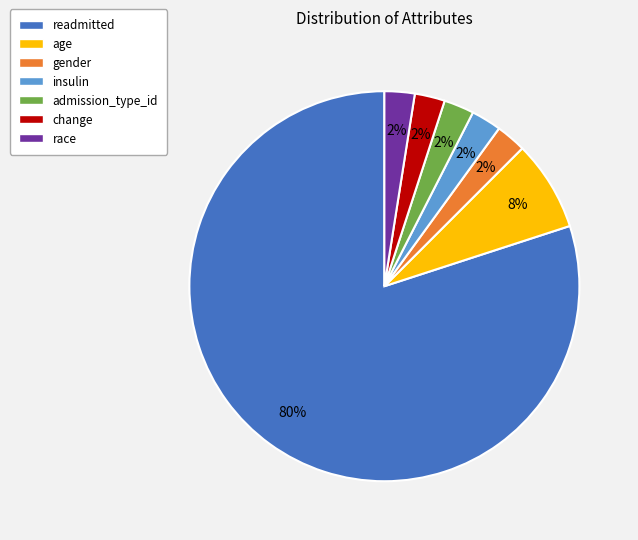

How many slices are in this pie chart?

7